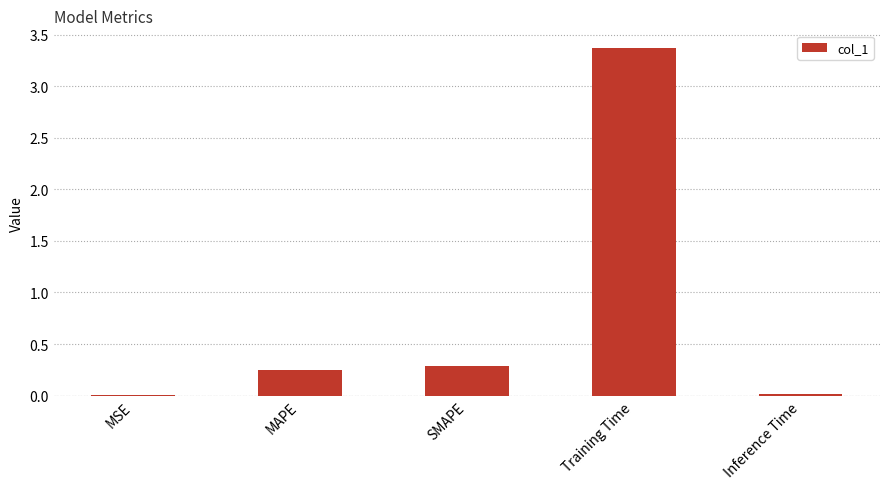

Read the value at Training Time.

3.4